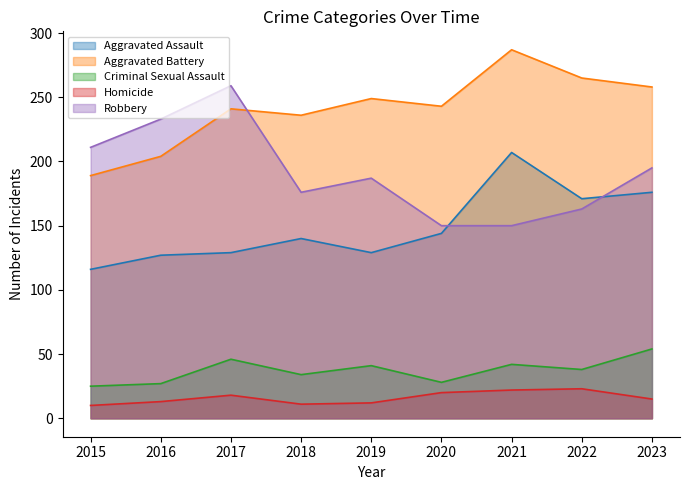

True or false: Homicide has more than 0 interior local peaks.

True